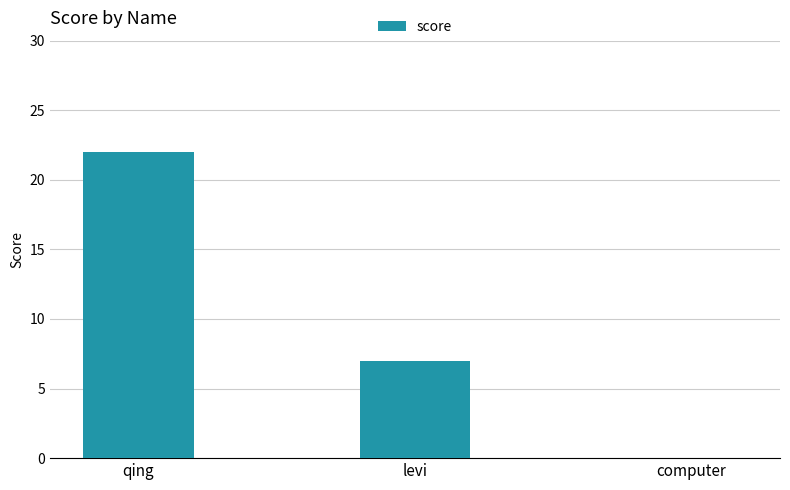

Which has a higher value, qing or levi?

qing